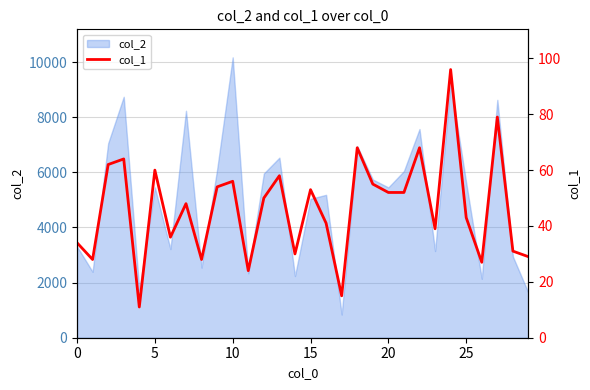

How many points are higher than both their immediate neighbors (excluding endpoints)?

10